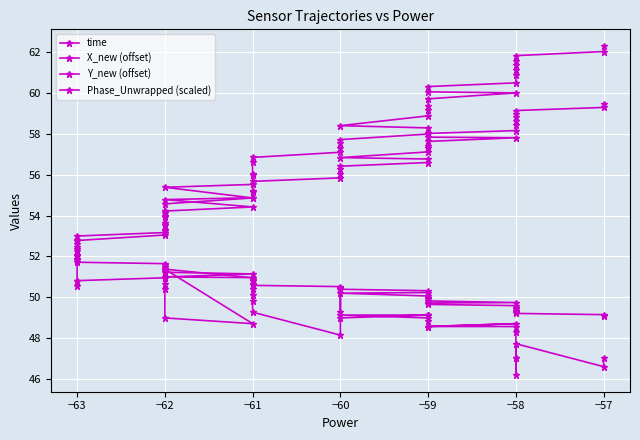

What is the maximum value shown in the chart?

62.3